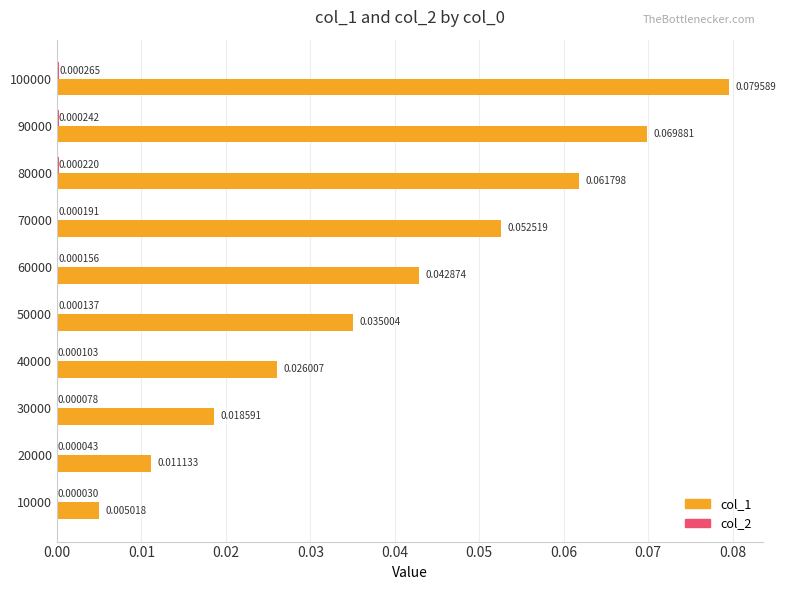

Which series changed the most between 50000 and 80000?

col_1